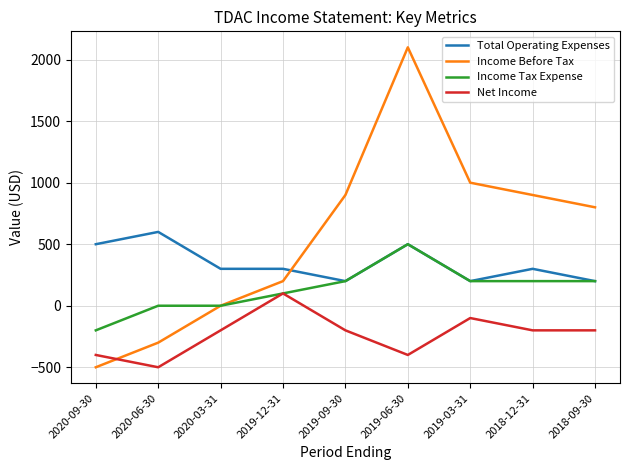

Which series has the largest range (max minus min)?

Income Before Tax